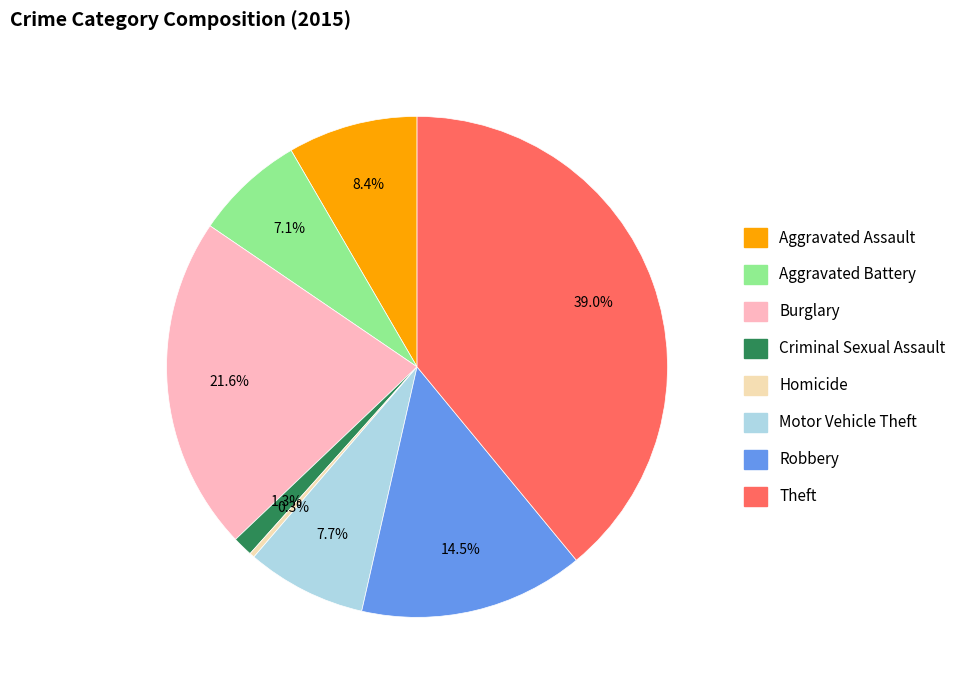

Is Burglary the majority of the pie?

No